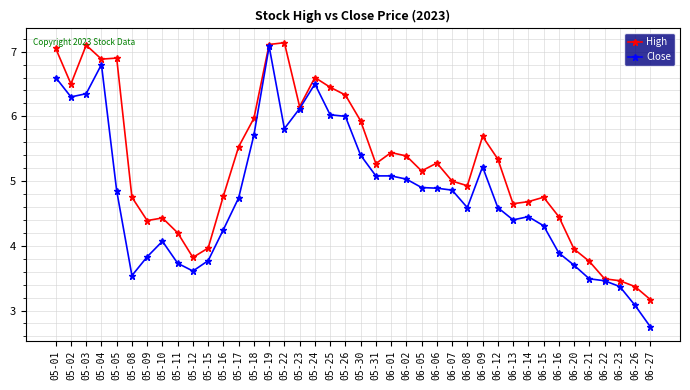

Where is Close nearest to the value 4?

05-10